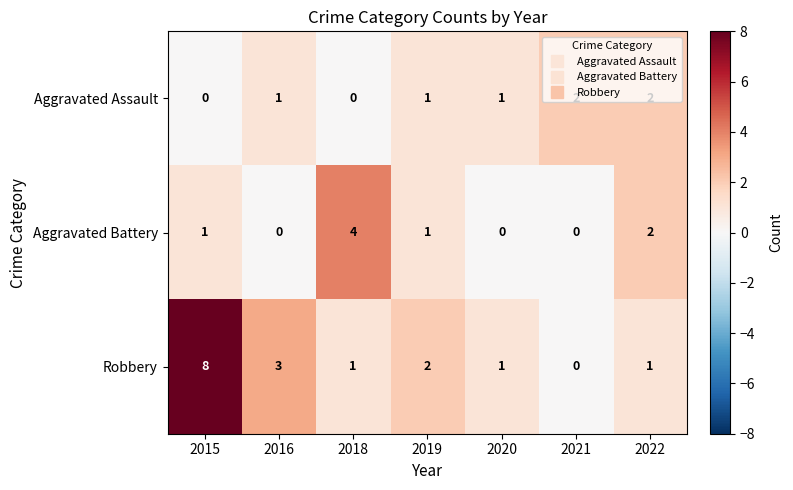

What is the sum of the Aggravated Battery values at 2015 and 2018?

5